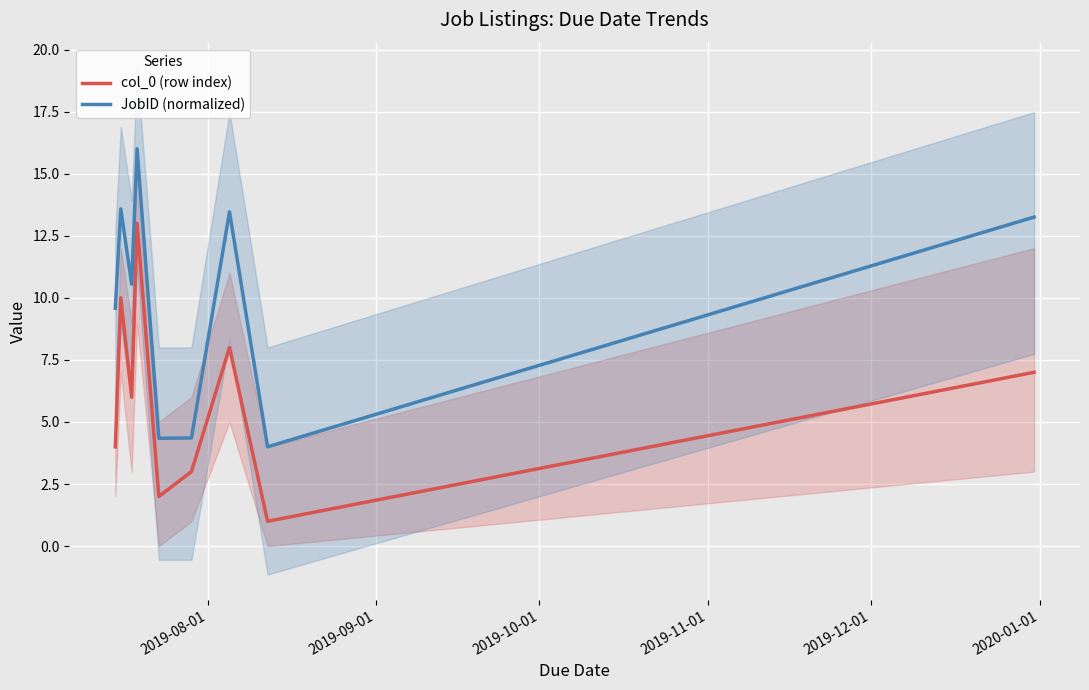

Which series has the largest range (max minus min)?

col_0 (row index)